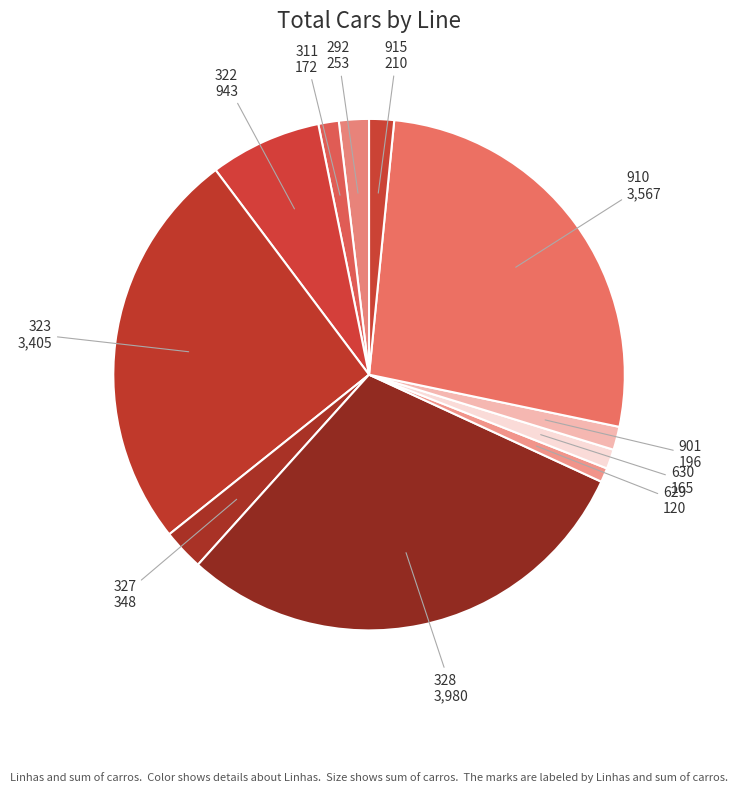

True or false: 910 accounts for 33% of the total.

False